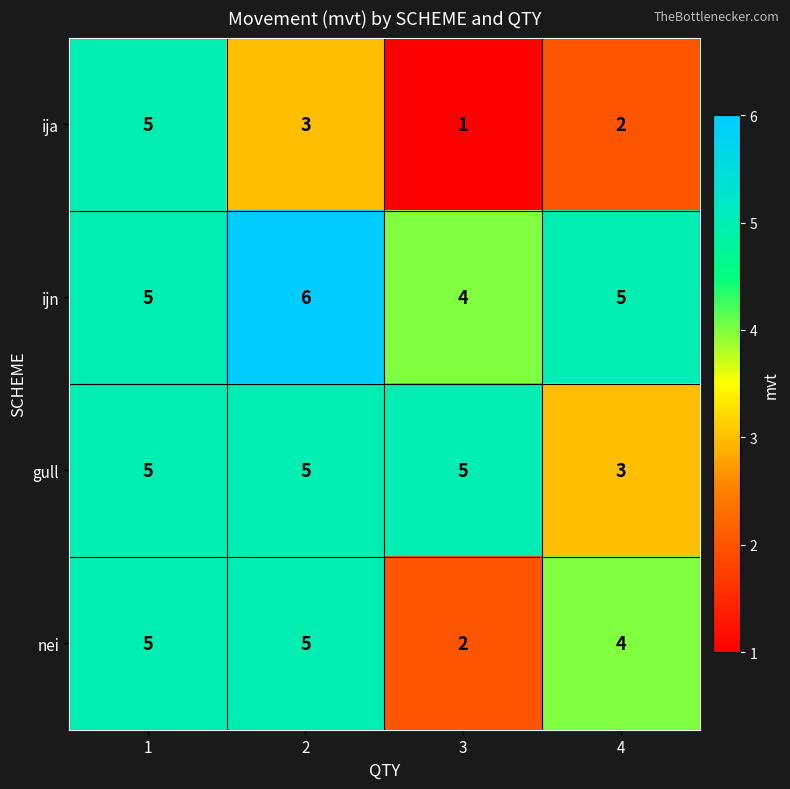

Rank the series by their average value, from lowest to highest.

ija, nei, gull, ijn